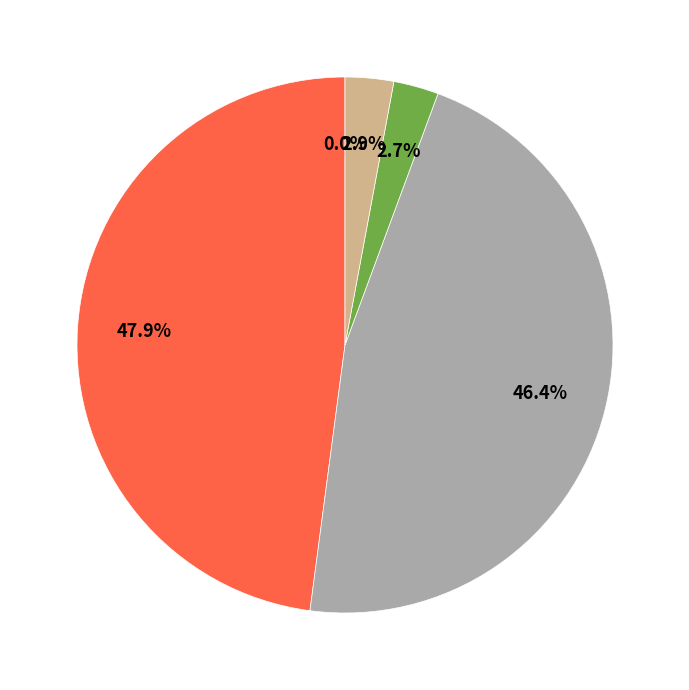

Does any single category account for the majority?

No